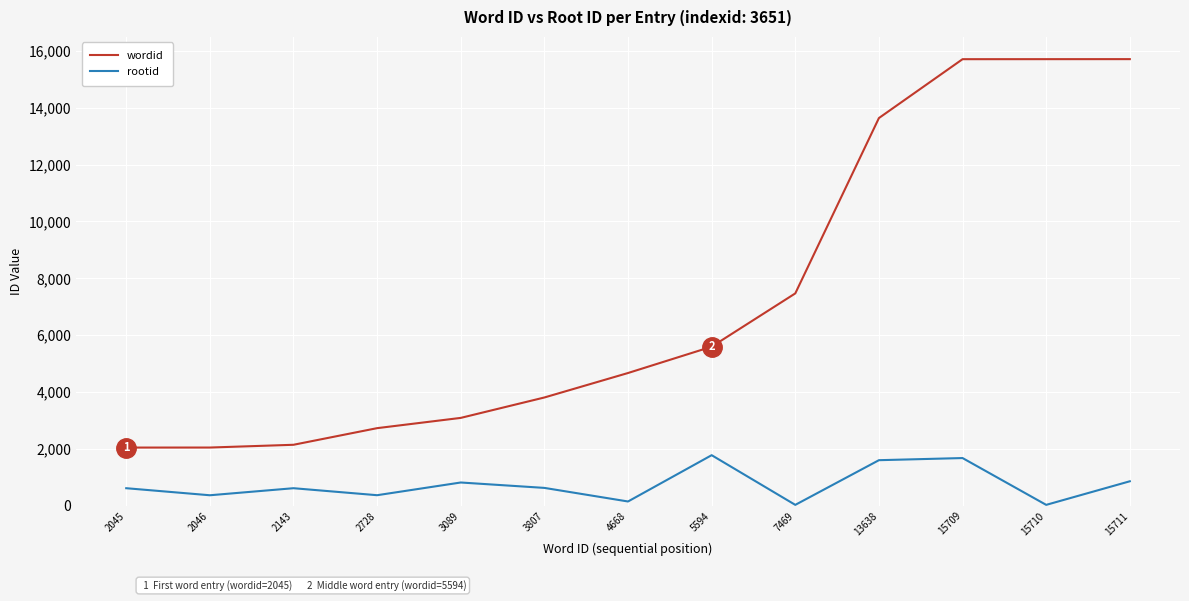

Which series has the widest spread of values?

wordid